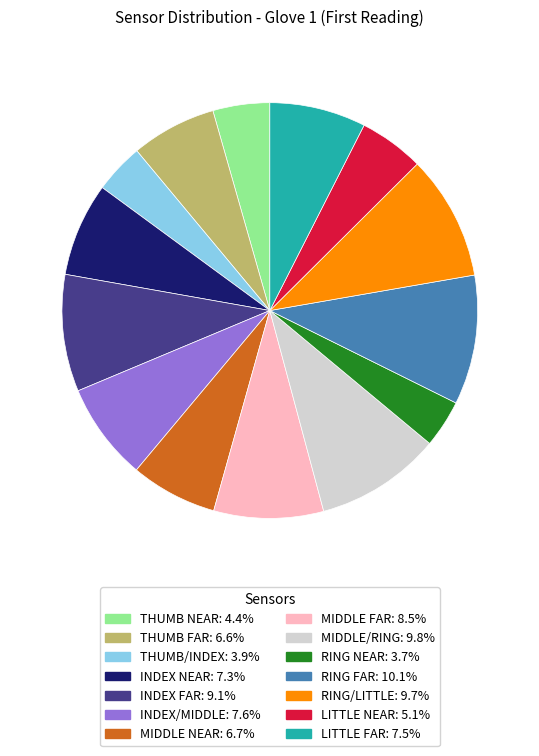

Is there a majority slice in this chart?

No